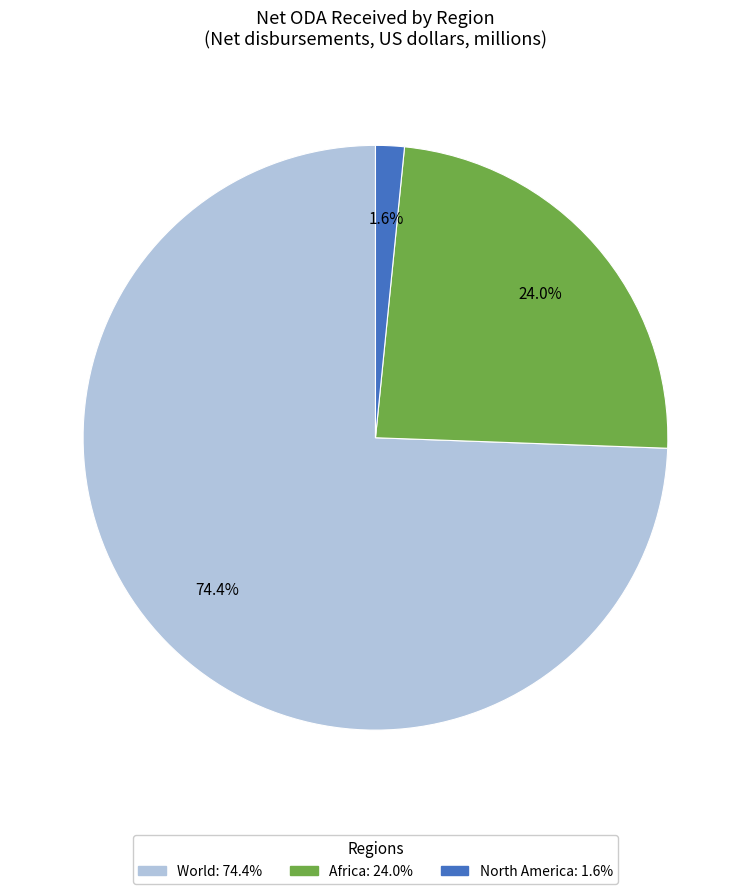

Is there a majority slice in this chart?

Yes